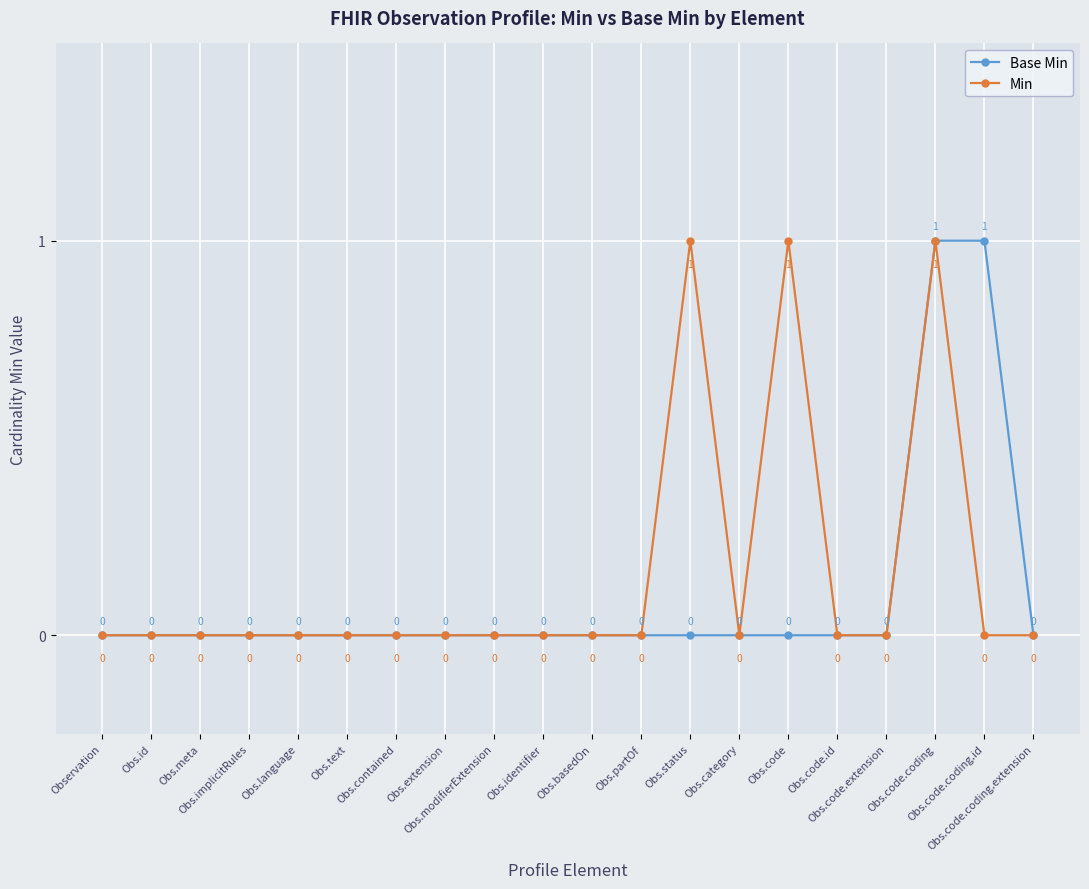

What is the sum of the Min values at Obs.text and Obs.status?

1